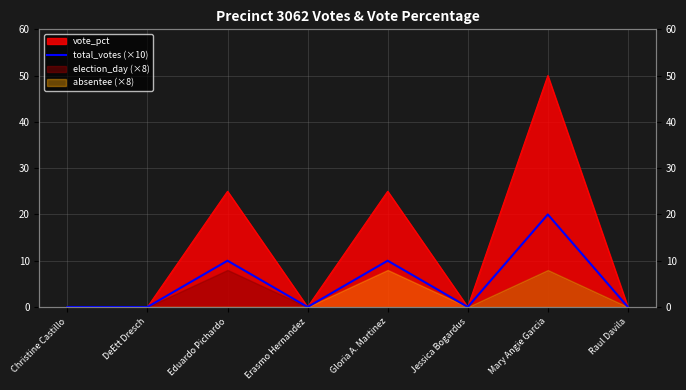

At which label is the value closest to 10?

Eduardo Pichardo